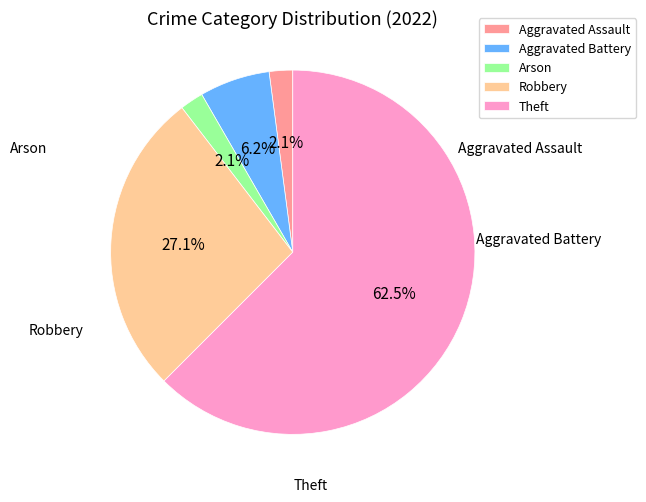

The Aggravated Battery slice represents 6% of the pie. True or false?

True